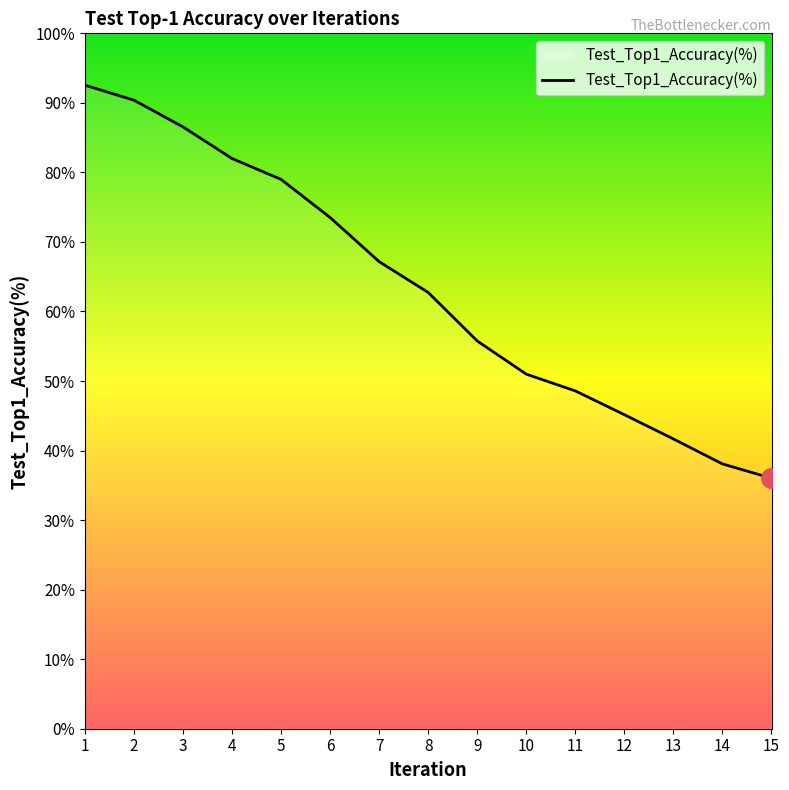

What is the average value?

63.3